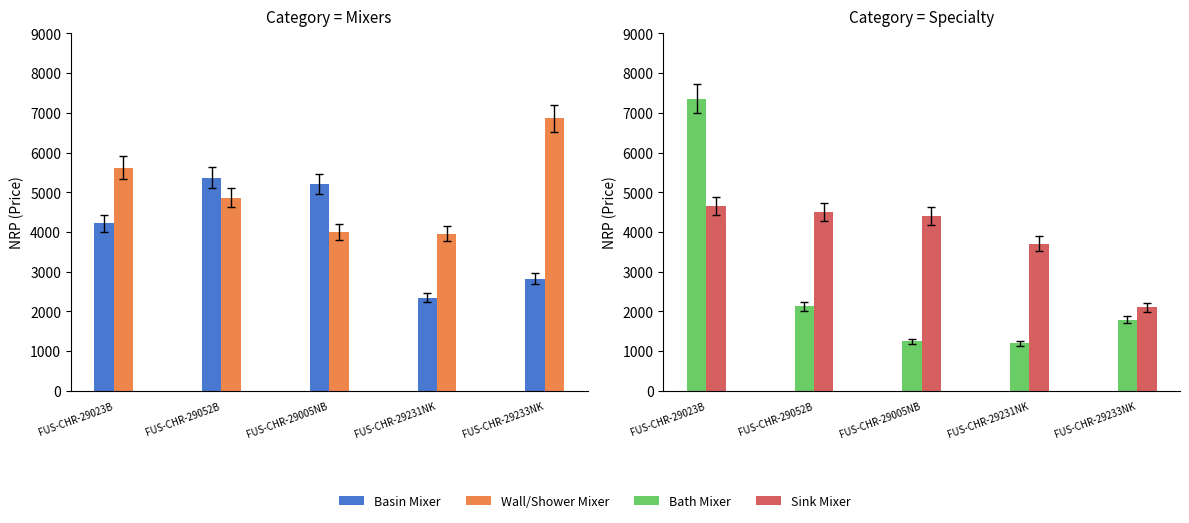

The Wall/Shower Mixer series shows 4000 at FUS-CHR-29005NB. True or false?

True